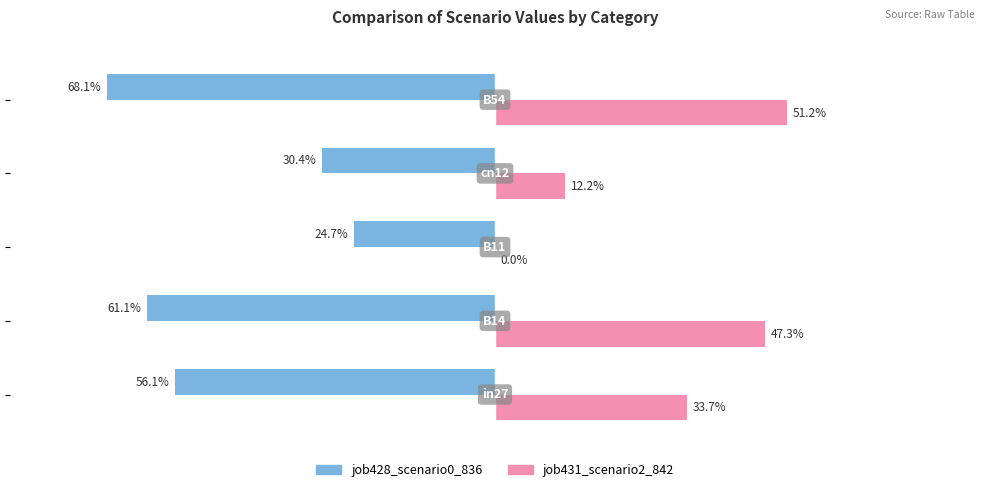

What are all the series names shown in the legend?

job428_scenario0_836, job431_scenario2_842